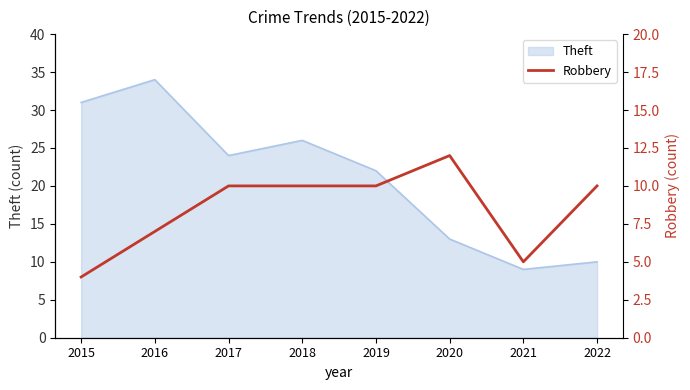

List the labels in order of value, smallest first.

2015, 2021, 2016, 2017, 2018, 2019, 2022, 2020